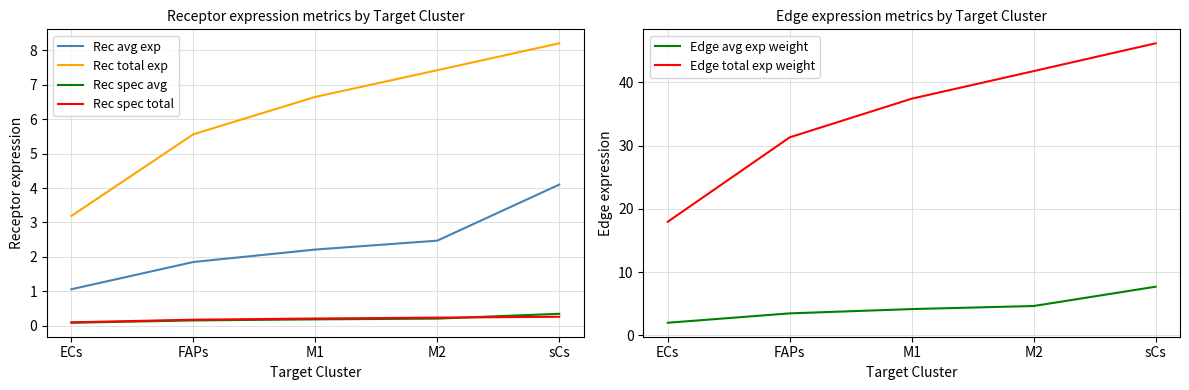

What is the approximate value of Rec spec avg at FAPs?

0.2